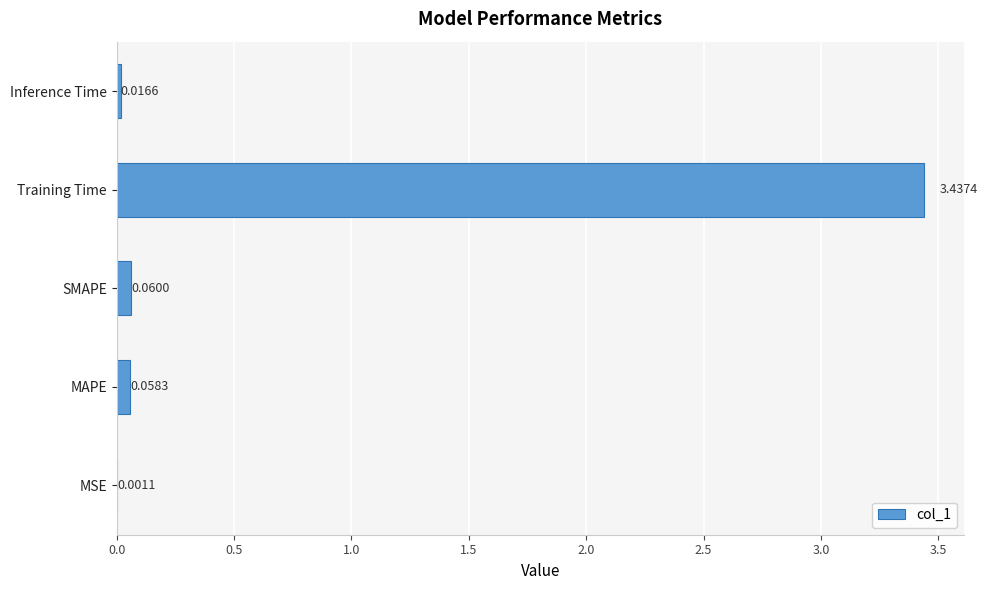

Where is the data nearest to the value 1?

SMAPE